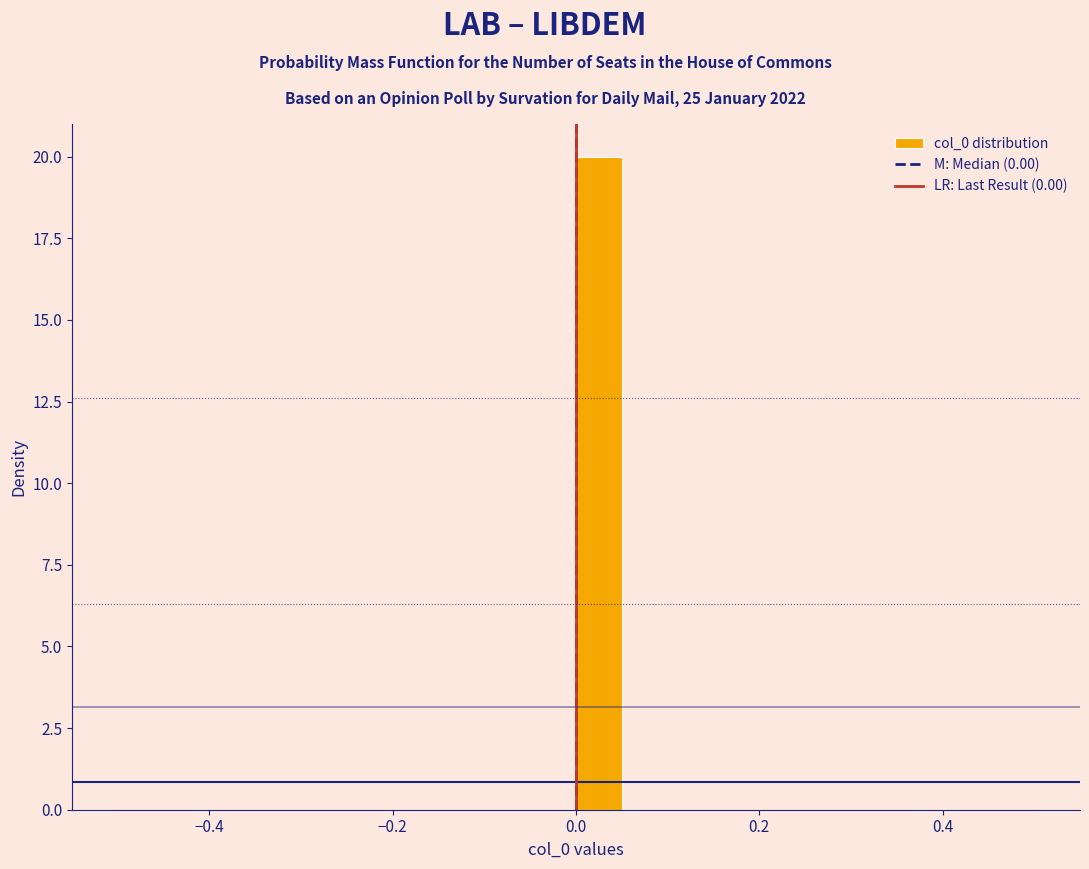

Around what value on the x-axis is the tallest bar? Give the approximate position of its centre, as read against the axis.

0.02